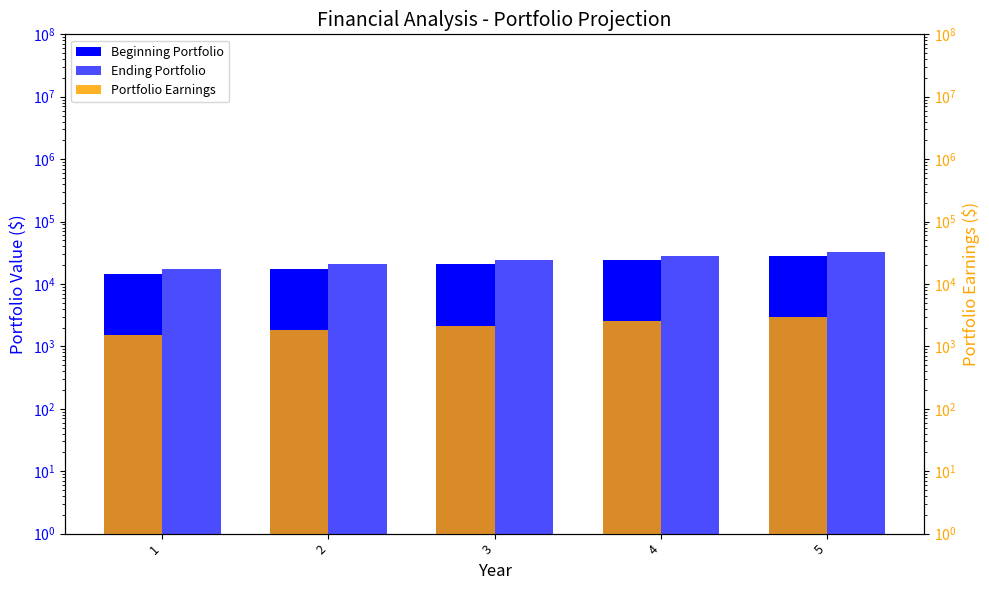

At which label does Portfolio Earnings first exceed 2136?

3